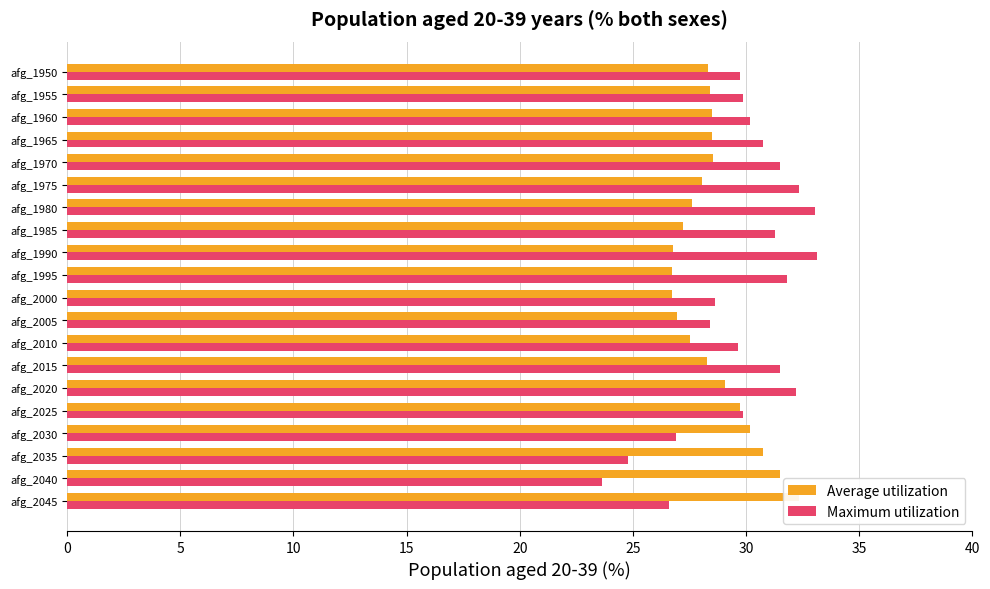

What are all the series names shown in the legend?

Average utilization, Maximum utilization